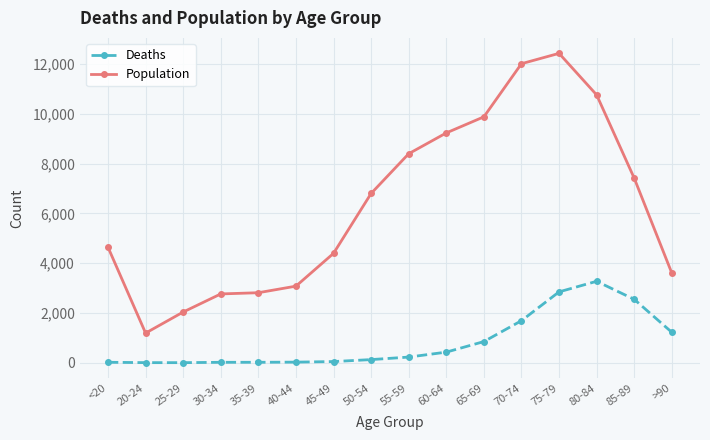

True or false: Deaths has more than 0 interior local peaks.

True